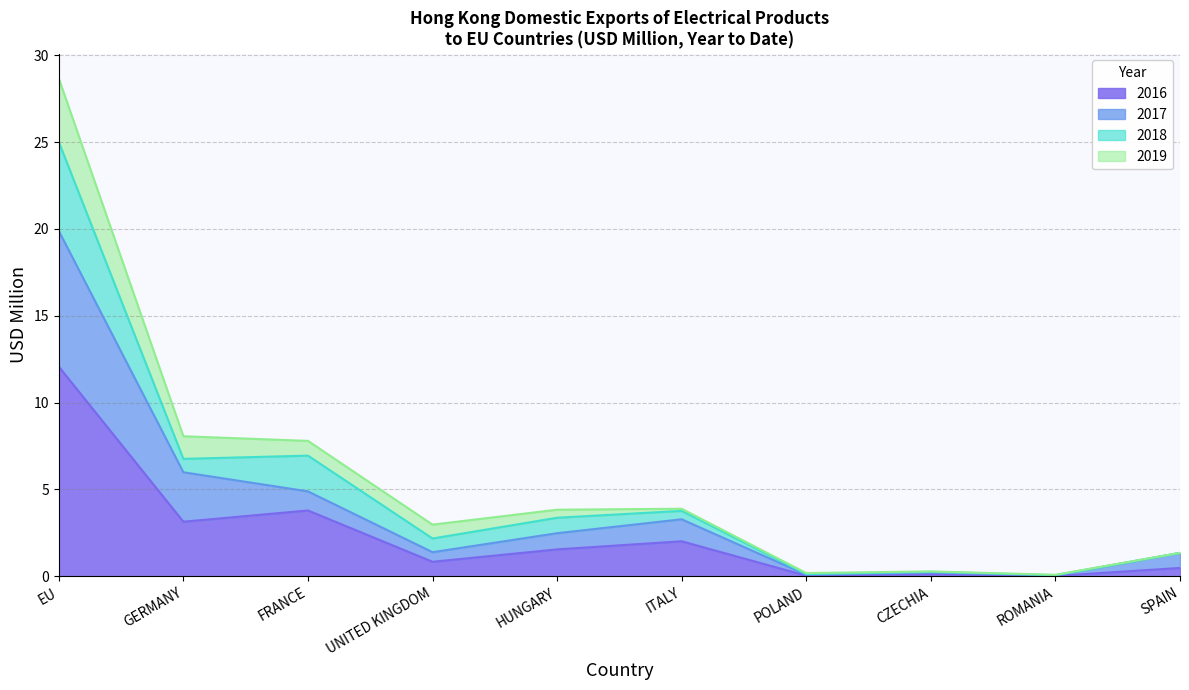

What is the minimum value for 2019?

0.1